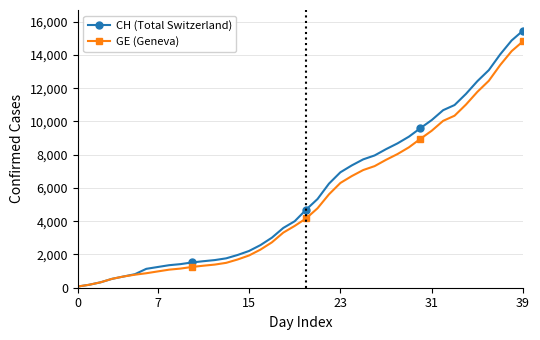

Does the chart have visible grid lines?

Yes